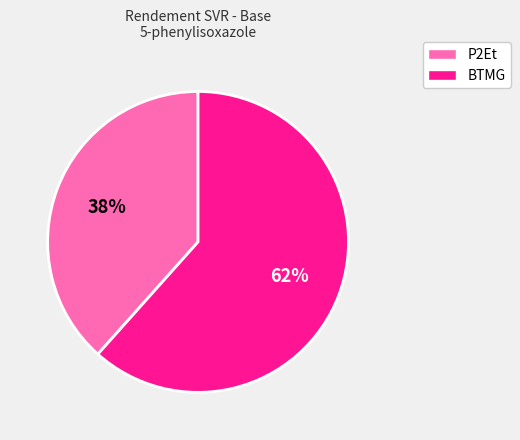

Do BTMG and P2Et together represent more than half of the pie?

Yes